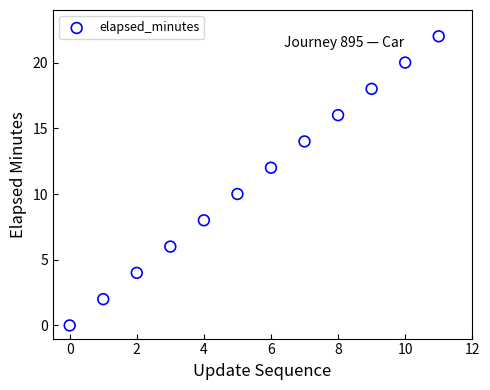

What is the range of Y values (max minus min)?

22